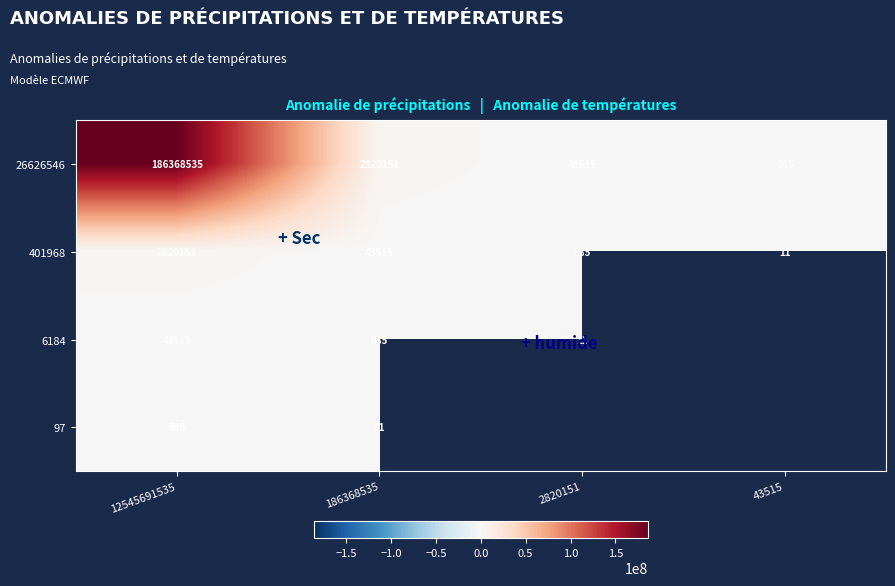

Rank the categories by 26626546 value from highest to lowest.

12545691535, 186368535, 2820151, 43515